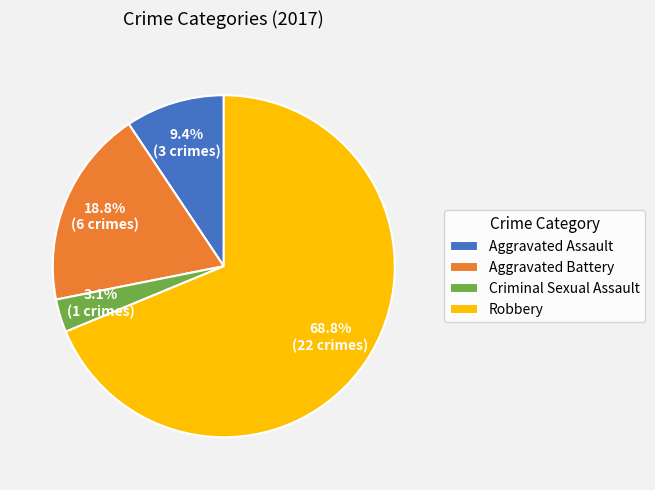

Is Criminal Sexual Assault the majority of the pie?

No